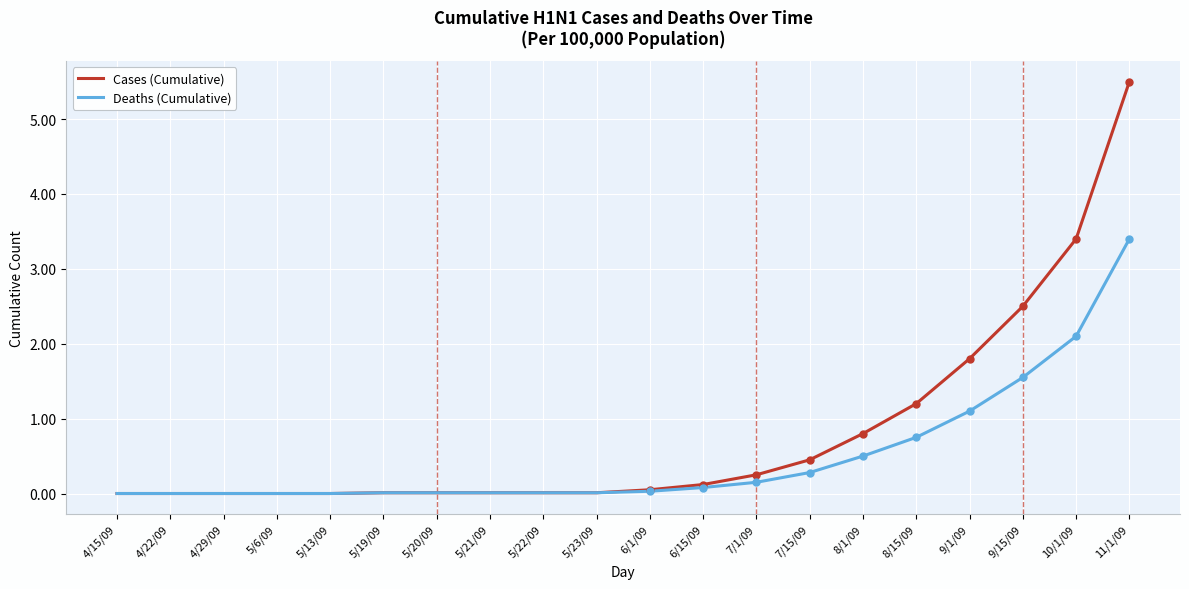

List the series in order of their overall mean, highest first.

Cases (Cumulative), Deaths (Cumulative)